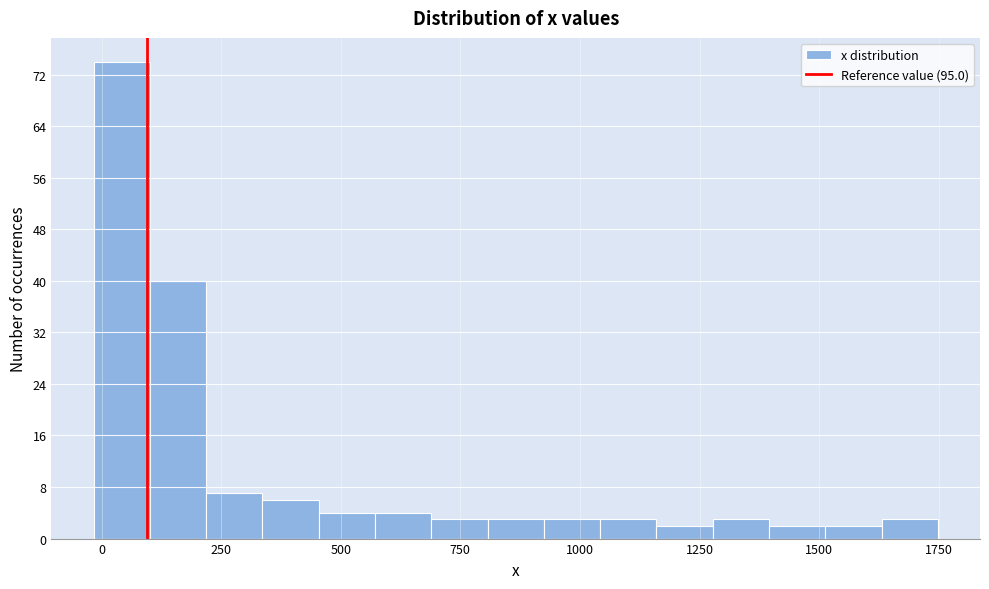

Around what value on the x-axis is the tallest bar? Give the approximate position of its centre, as read against the axis.

50